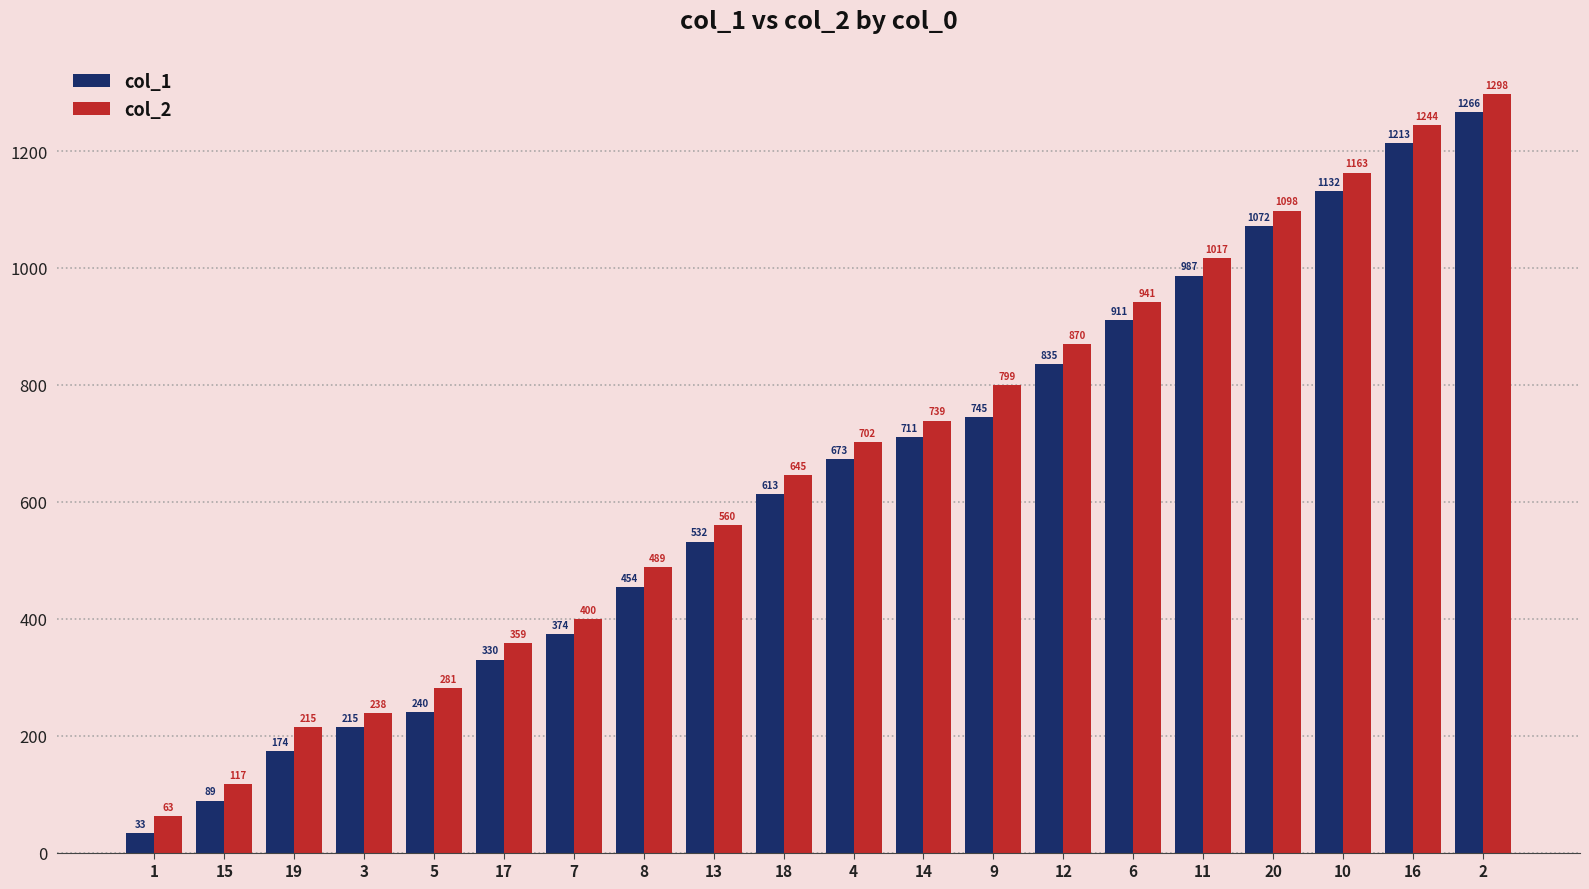

Where is col_2 nearest to the value 680?

4